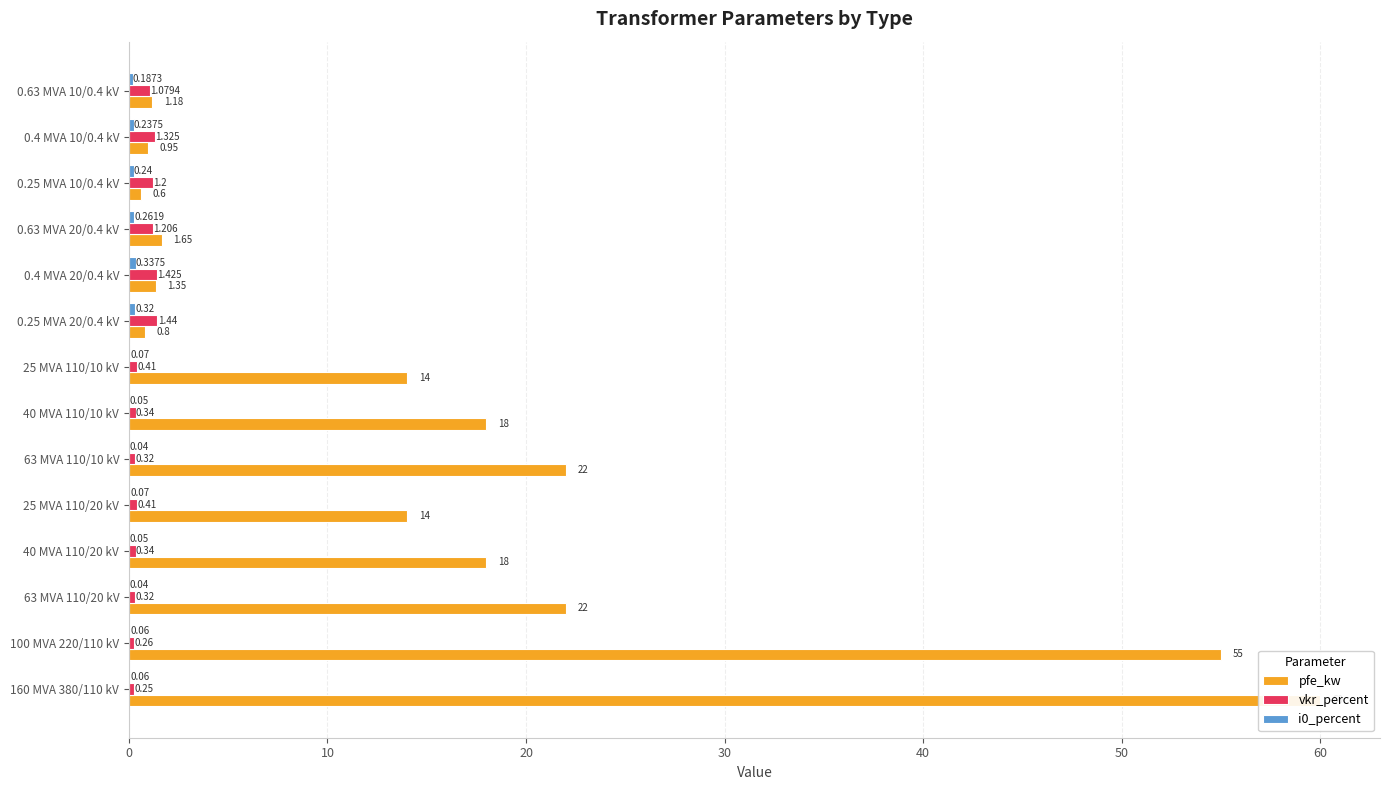

Which series changed the most between 40 MVA 110/10 kV and 0.25 MVA 20/0.4 kV?

pfe_kw